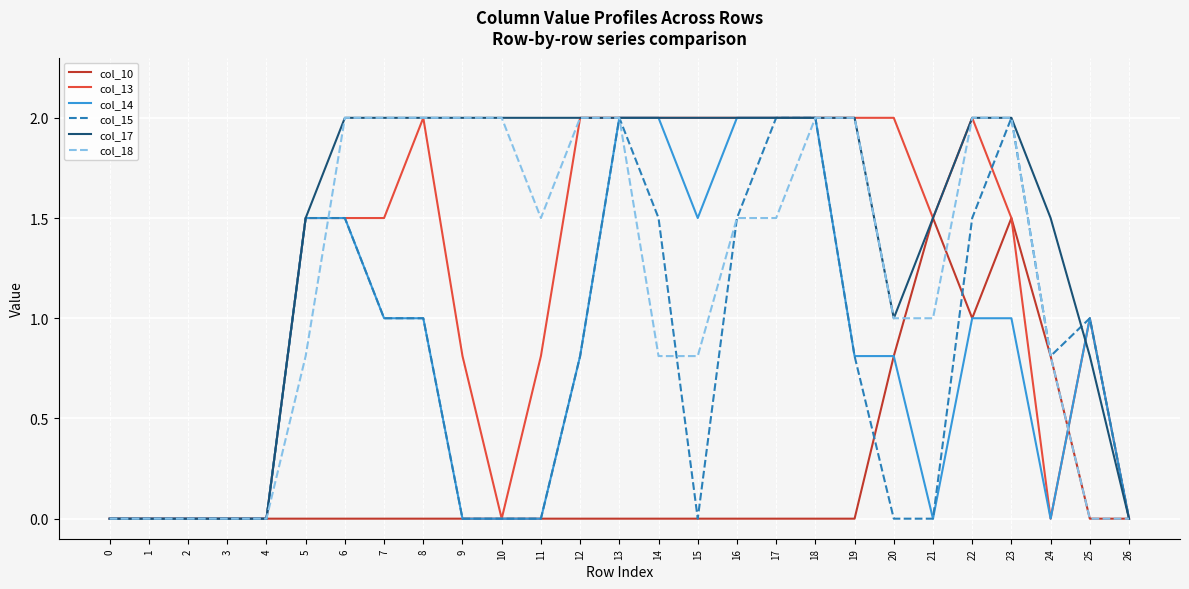

Which series has the largest total across all categories?

col_17